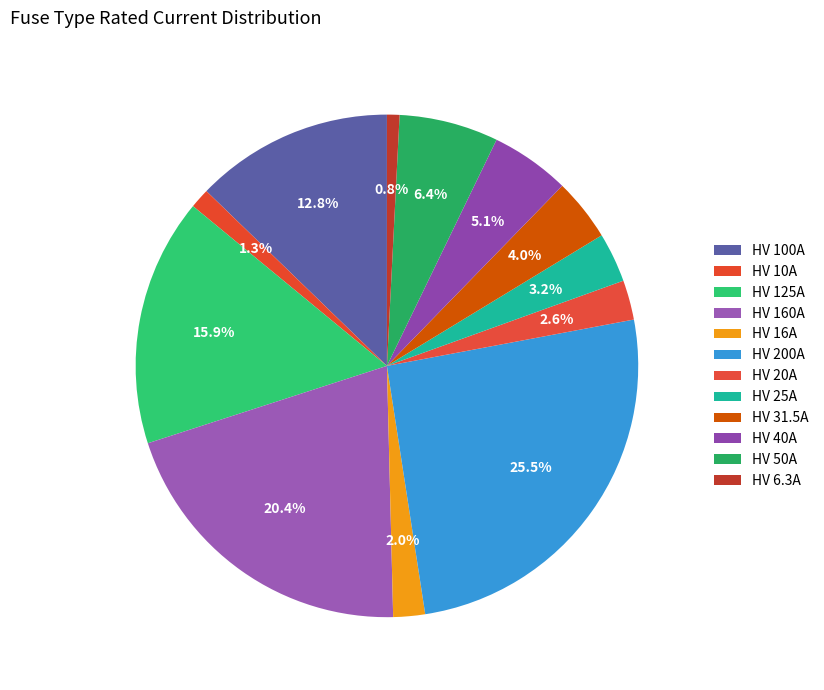

Does HV 160A represent more than half of the total?

No